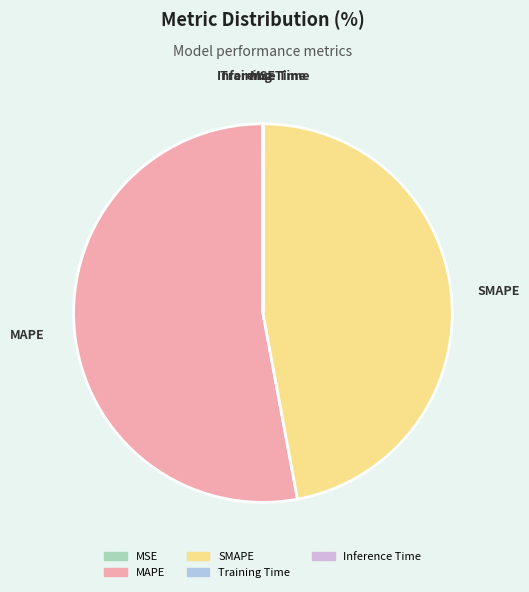

True or false: MAPE accounts for 53% of the total.

True